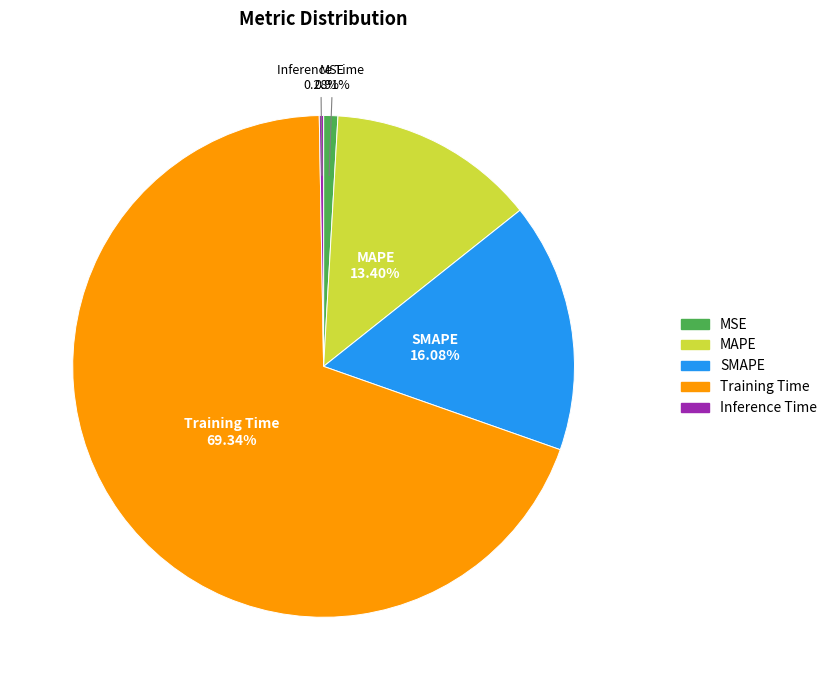

Does Training Time account for over 50% of the chart?

Yes